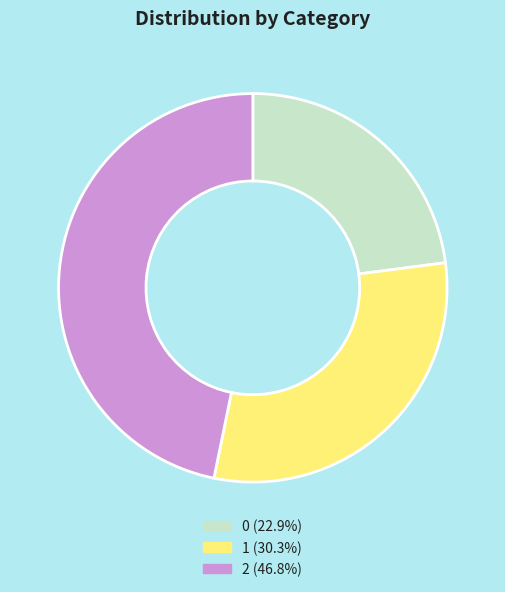

How many slices are in this pie chart?

3